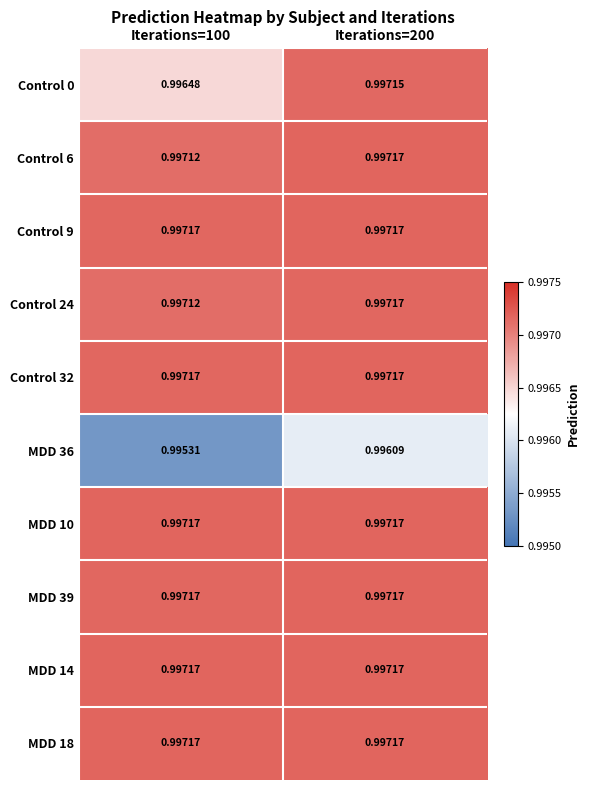

The Control 0 series shows 1.0 at Iterations=100. True or false?

True